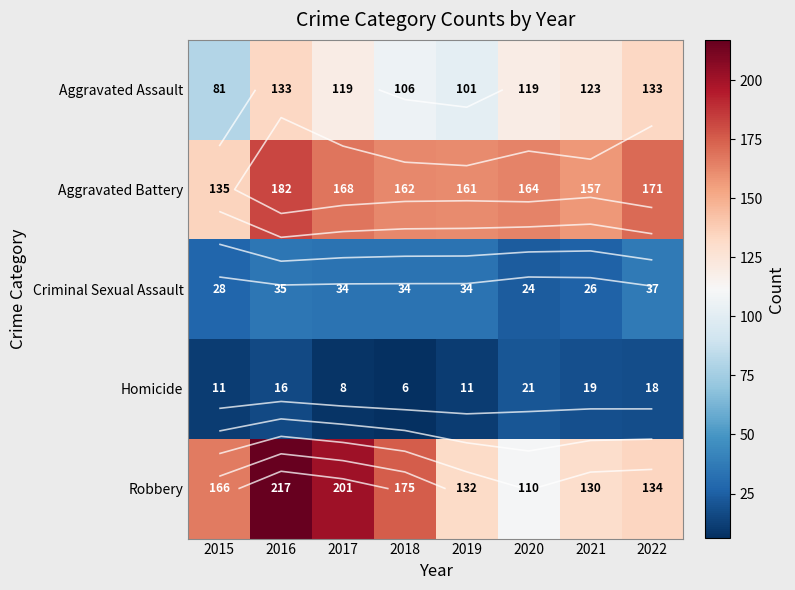

Rank the series by their maximum value, from lowest to highest.

Homicide, Criminal Sexual Assault, Aggravated Assault, Aggravated Battery, Robbery